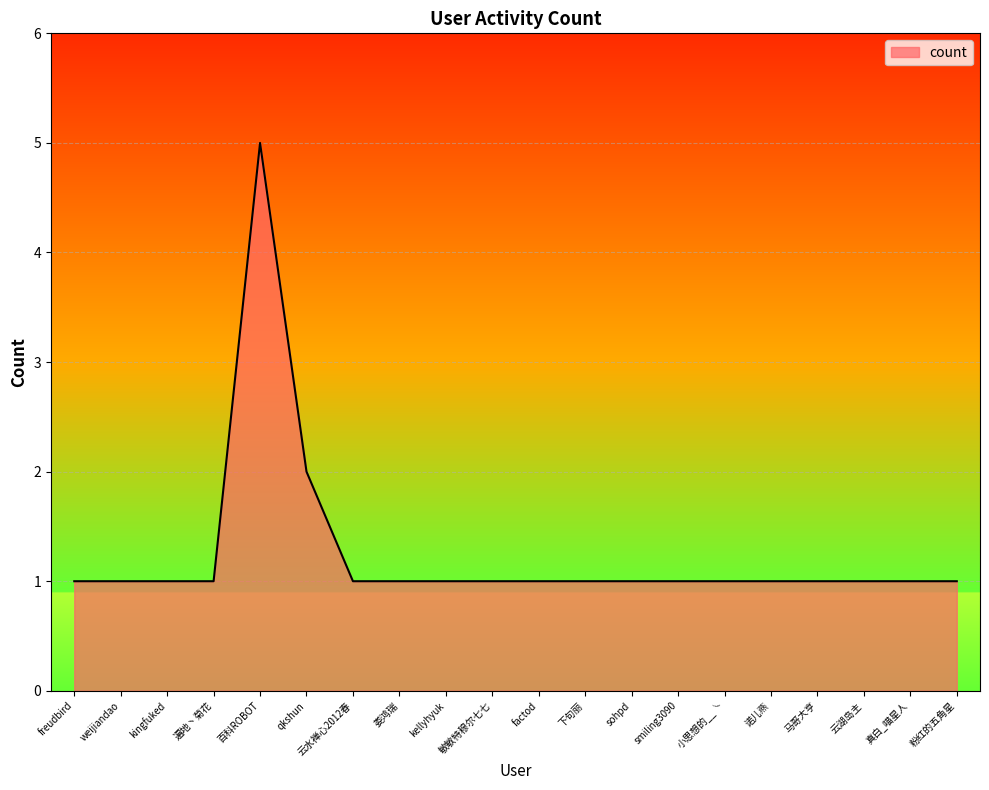

Reading left to right, extract all data points from this chart.

freudbird=1	weijiandao=1	kingfuked=1	遍地丶菊花=1	百科ROBOT=5	qkshun=2	云水禅心2012春=1	娄鸿瑞=1	kellyhyuk=1	敏敏特穆尔七七=1	factod=1	下句丽=1	sohpd=1	smiling3090=1	小思想的__╰=1	诺儿燕=1	马哥大亨=1	云湖岛主=1	真白_喵星人=1	粉红的五角星=1